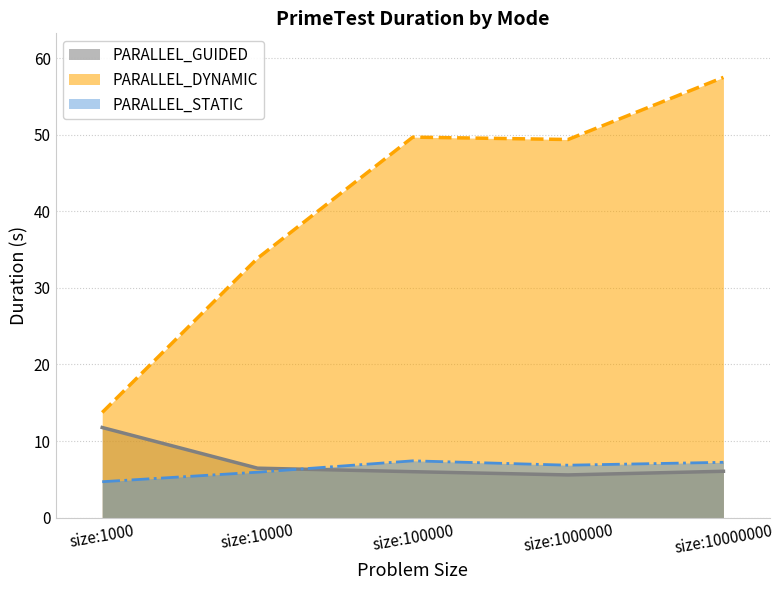

What is the total value across all series at size:10000000?

70.8